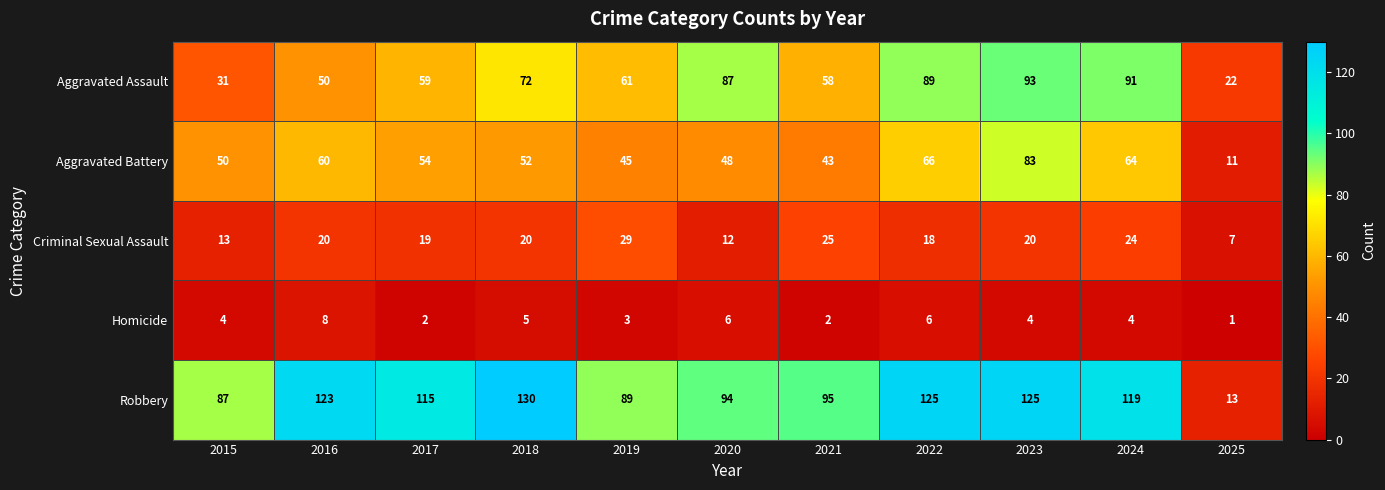

Which label corresponds to the largest value in the chart?

2018